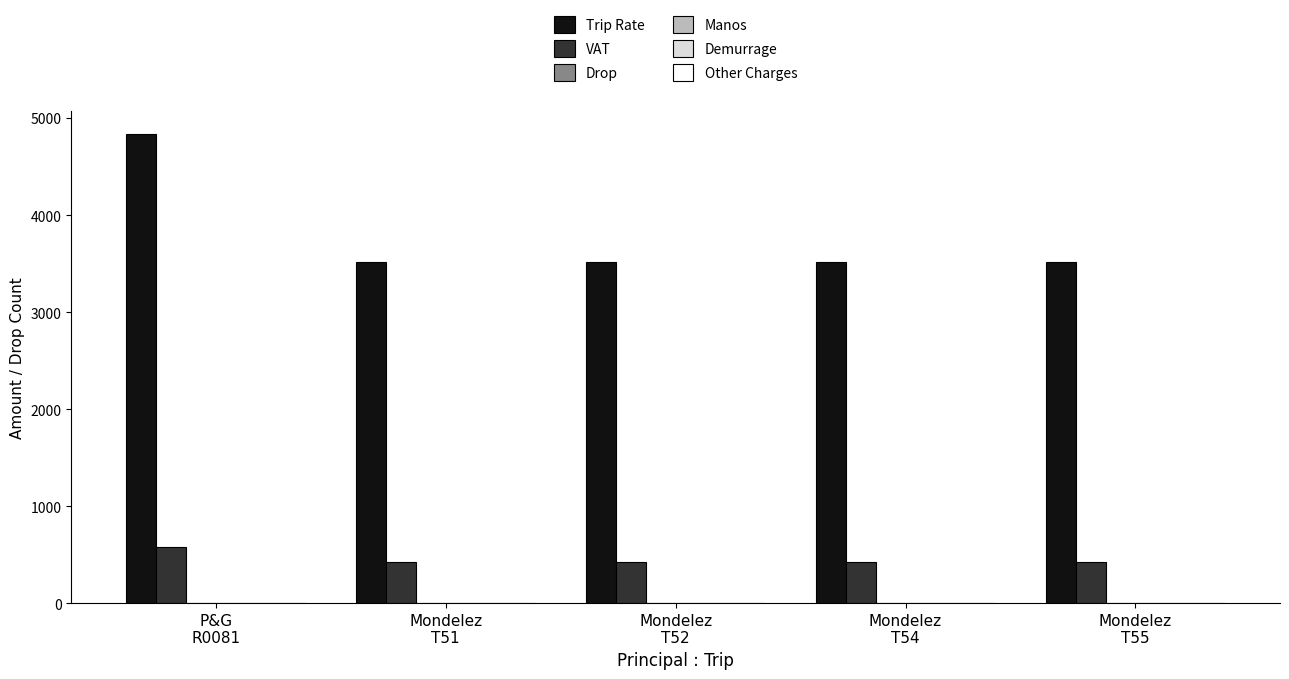

Which series has the largest total across all categories?

Trip Rate